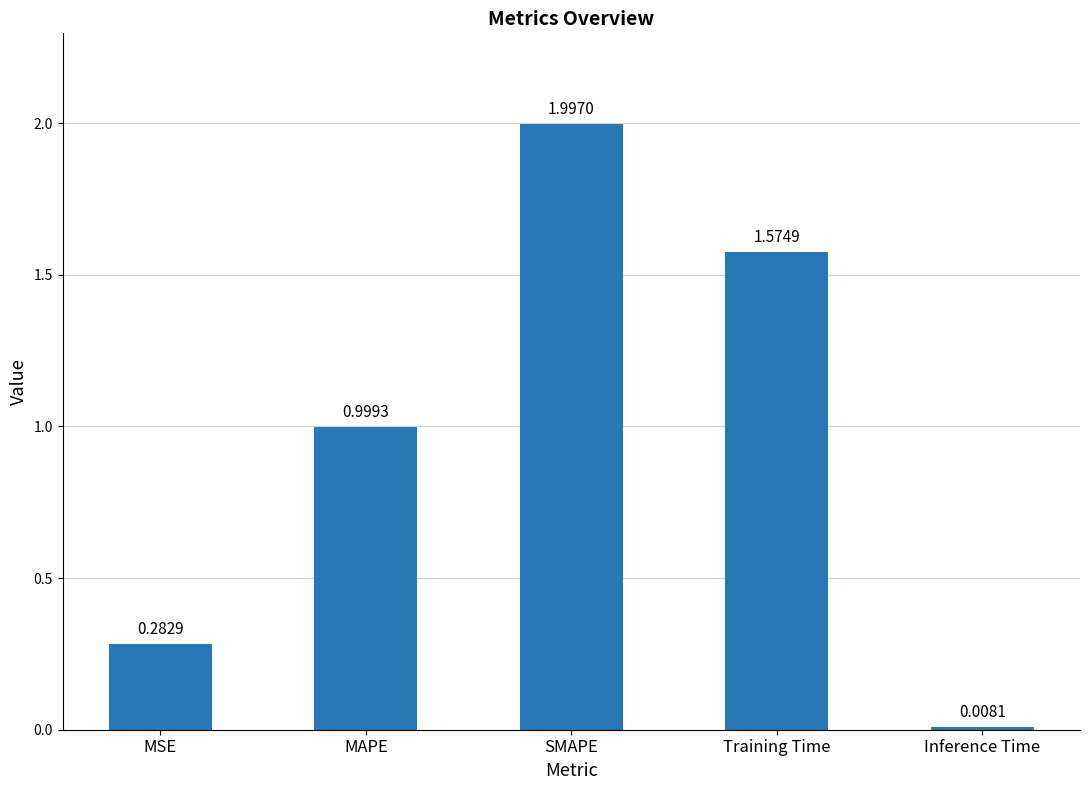

What position from the left is MSE?

1